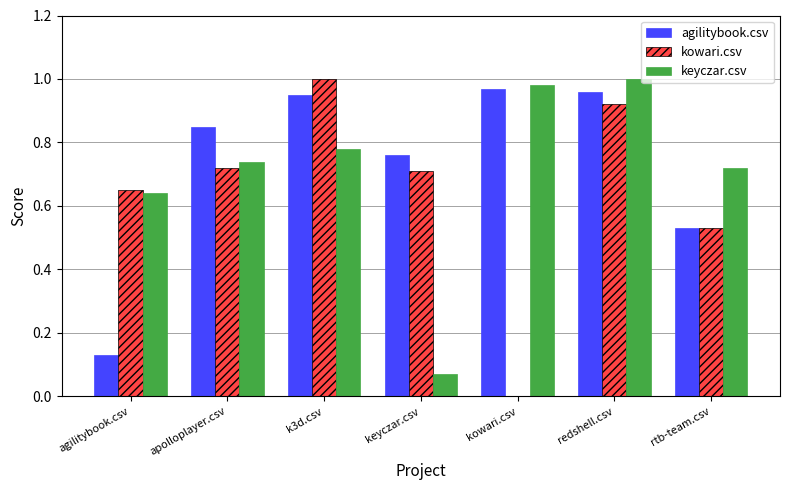

The value of kowari.csv at k3d.csv is 1.7. True or false?

False